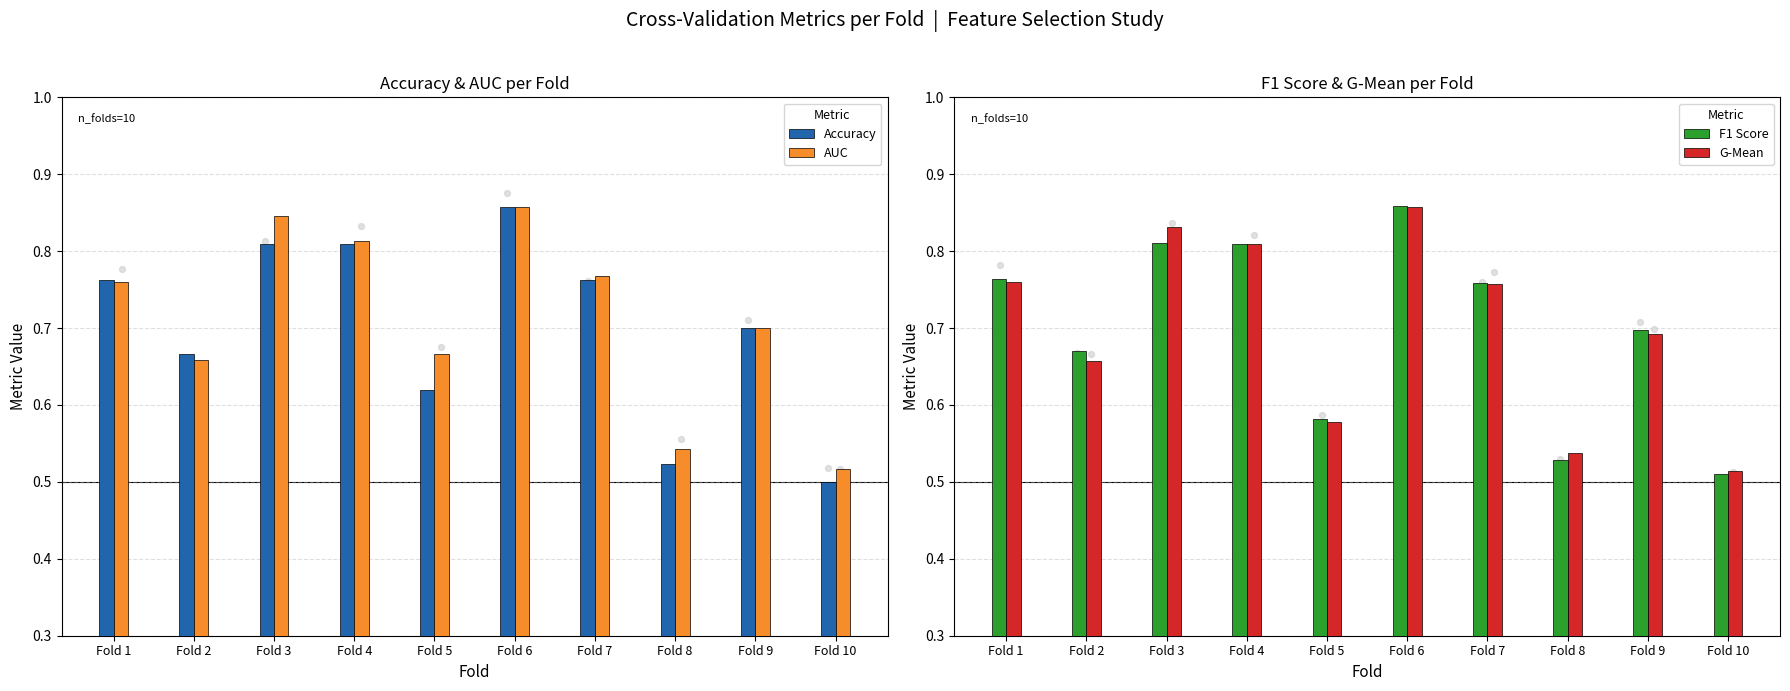

Which series contains the lowest Y value?

Accuracy